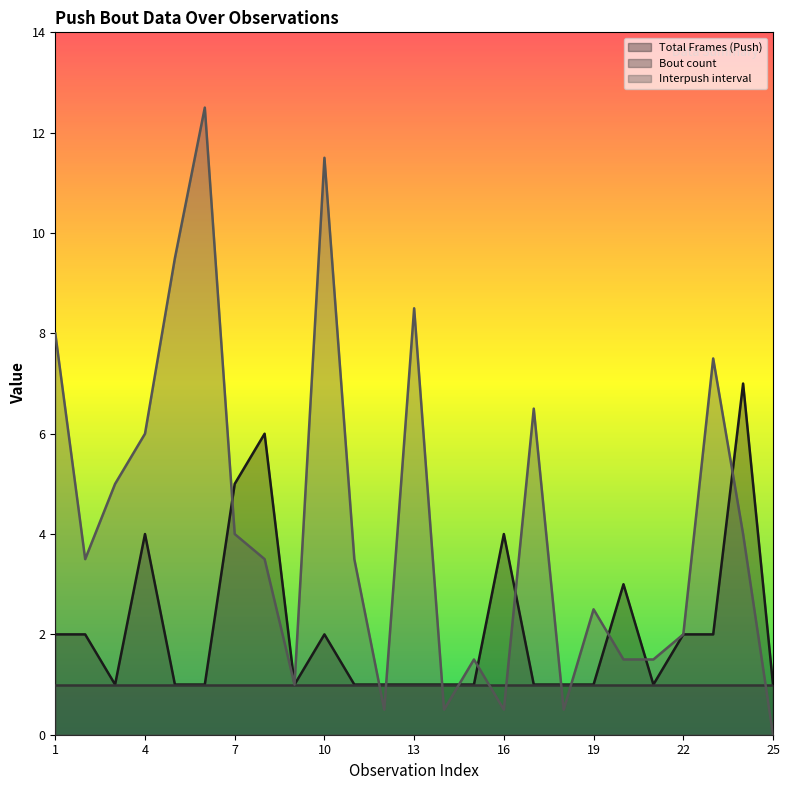

What is the spread (max minus min) of values at 25?

1.0